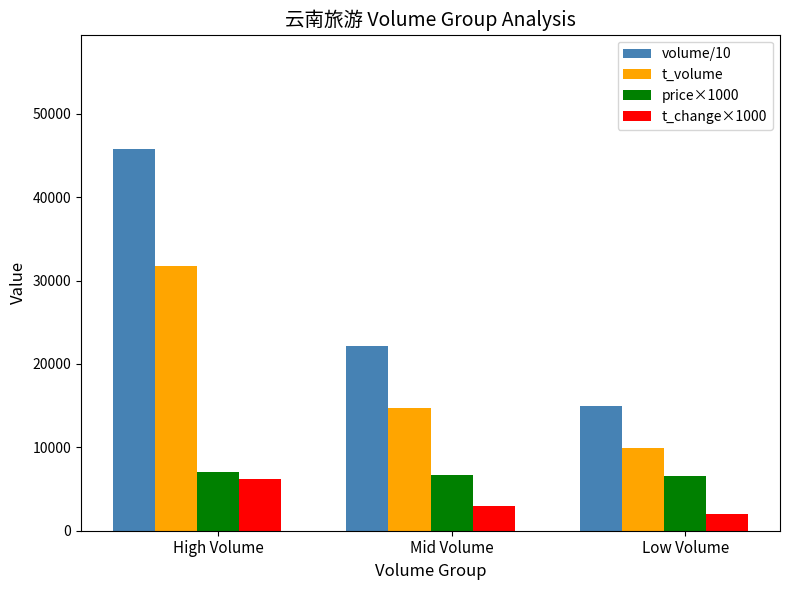

How many data points in volume/10 are above 22098?

2